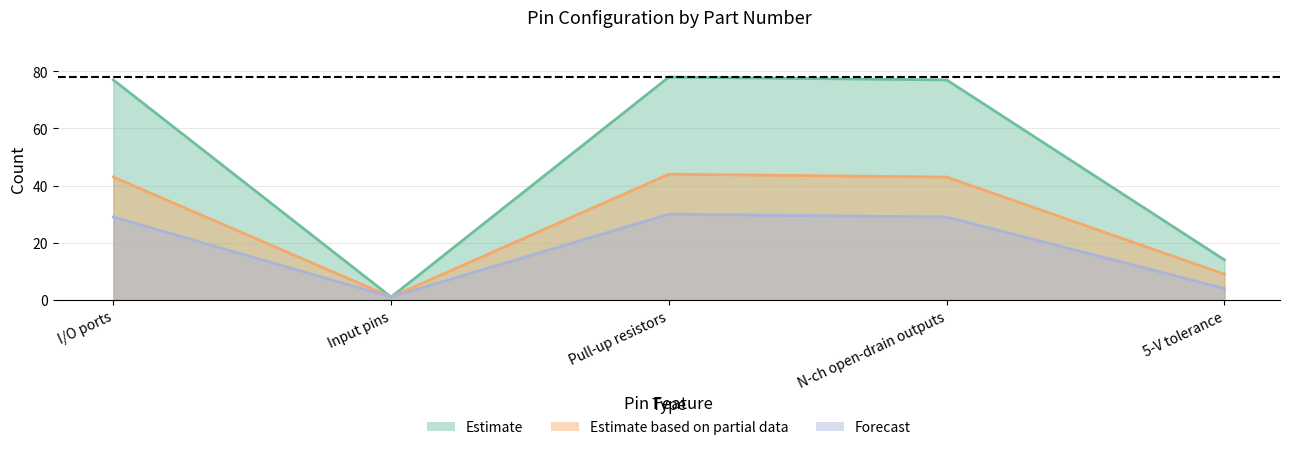

Between N-ch open-drain outputs and 5-V tolerance, which series saw the biggest shift?

R7FA4M2AD3CFP R7FA4M2AC3CFP R7FA4M2AB3CFP